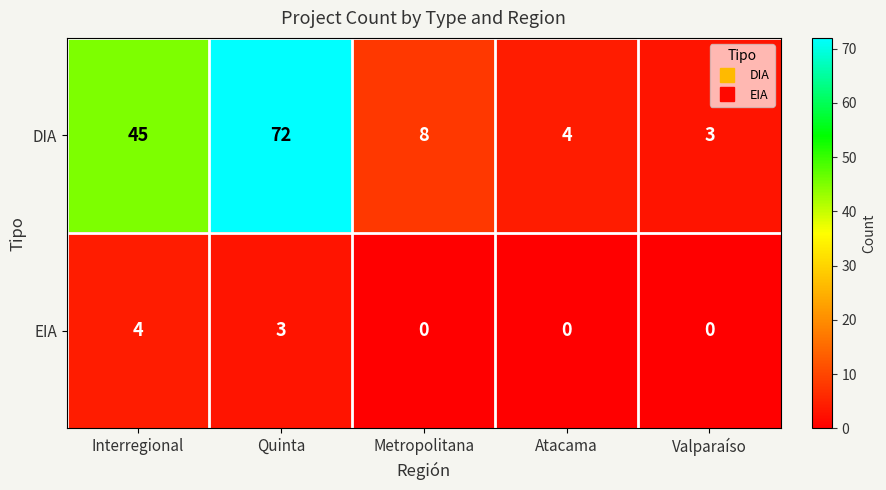

True or false: DIA has a value of 2 at Atacama.

False